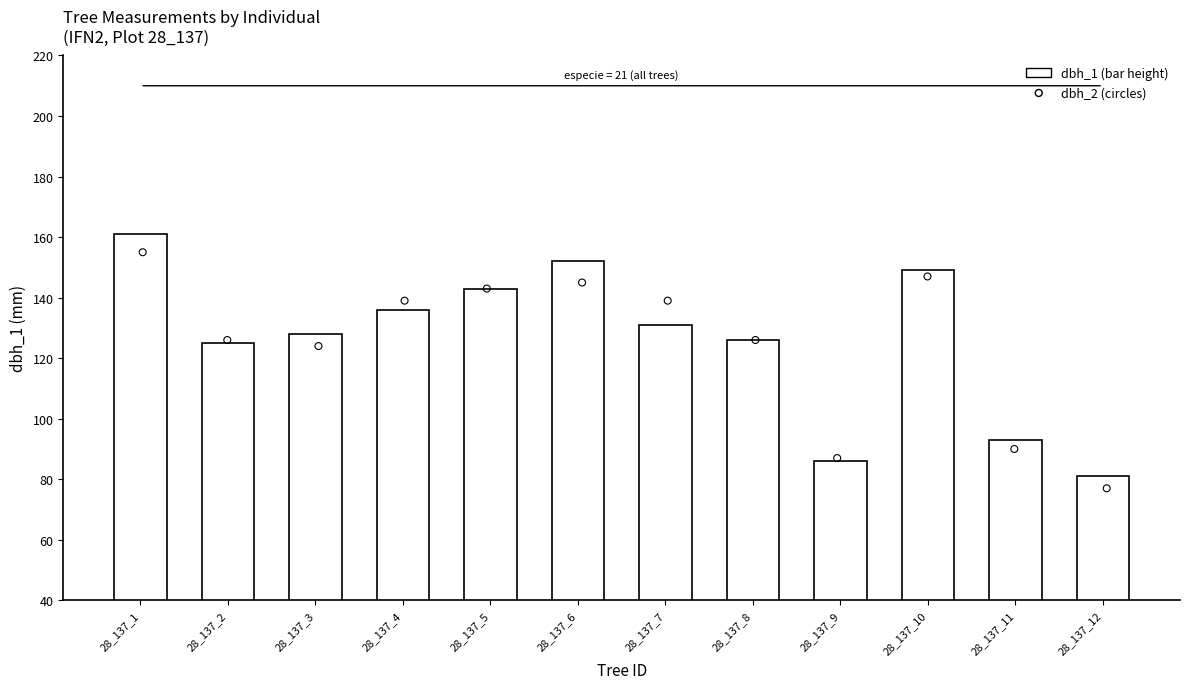

Which has a higher value, 28_137_7 or 28_137_6?

28_137_6